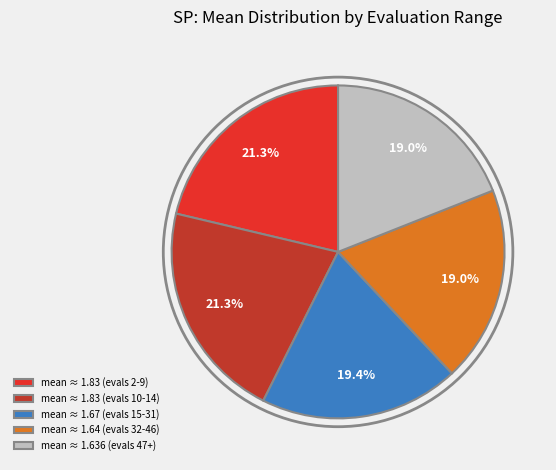

Approximately how many times larger is the value at mean ≈ 1.636 (evals 47+) compared to mean ≈ 1.83 (evals 10-14)?

0.9